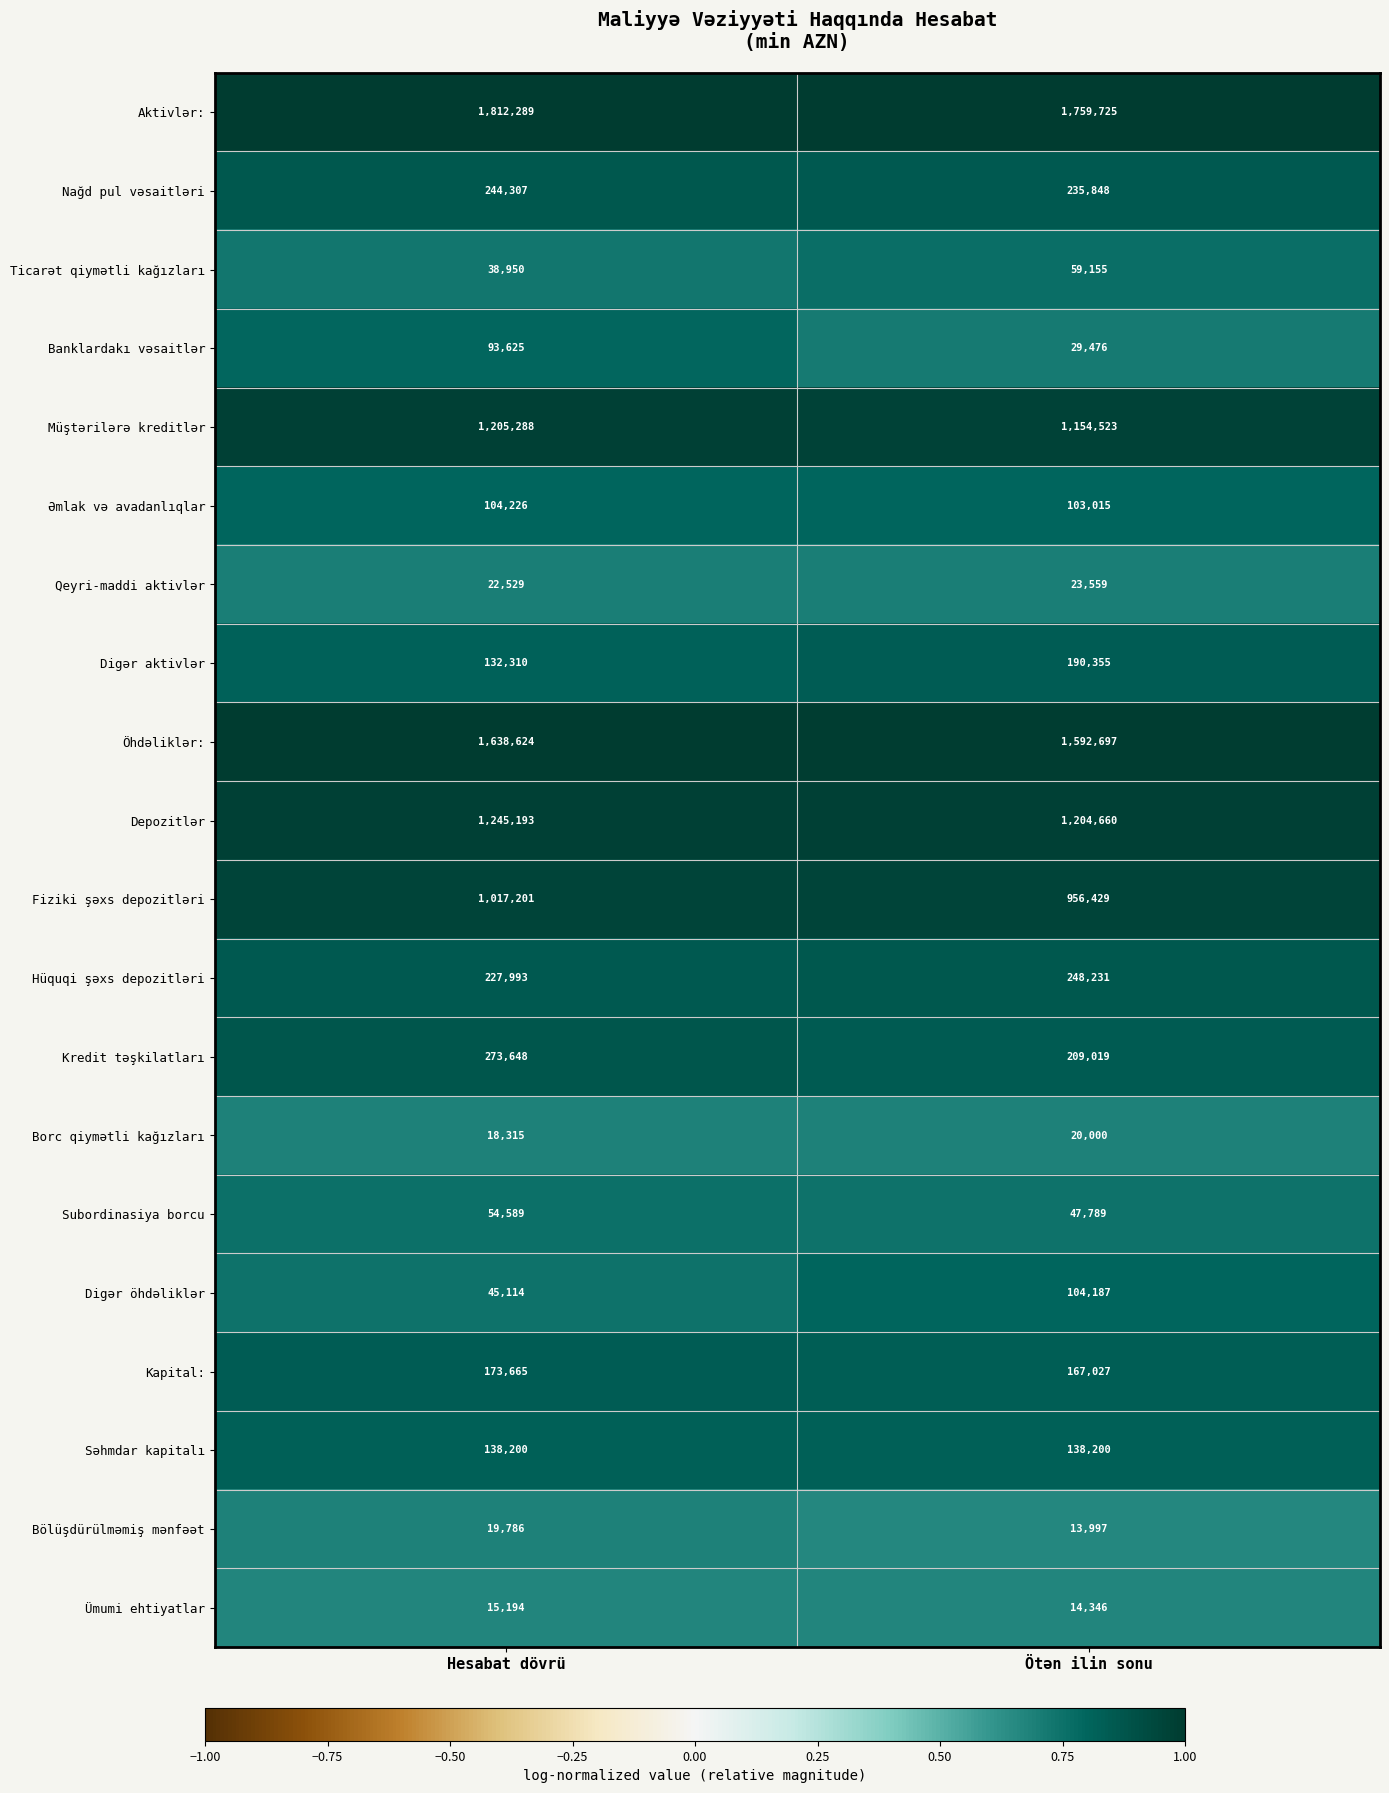

Between Hesabat dövrü and Ötən ilin sonu, which series saw the biggest shift?

Kredit təşkilatları